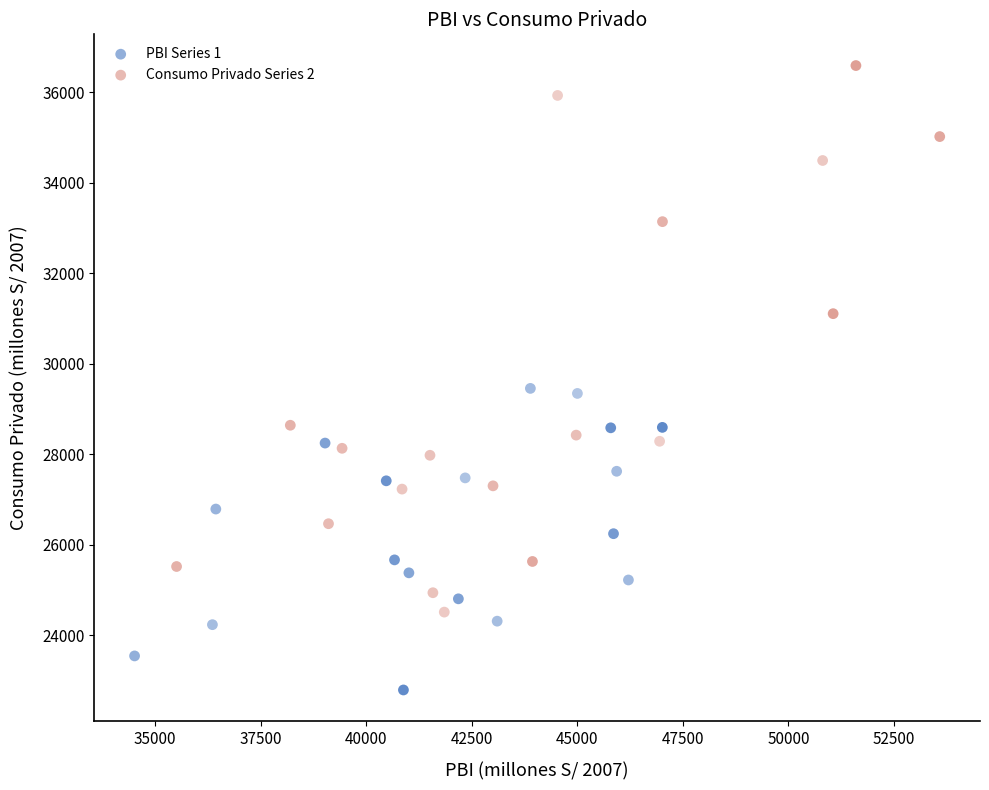

Which series contains the highest Y value?

Consumo Privado Series 2